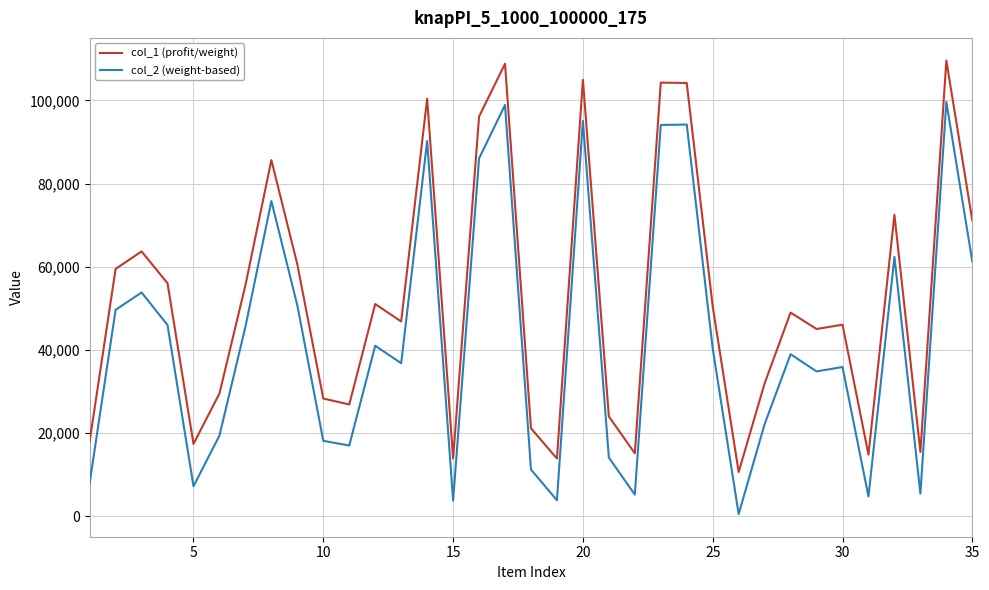

Which series has the widest spread of values?

col_2 (weight-based)